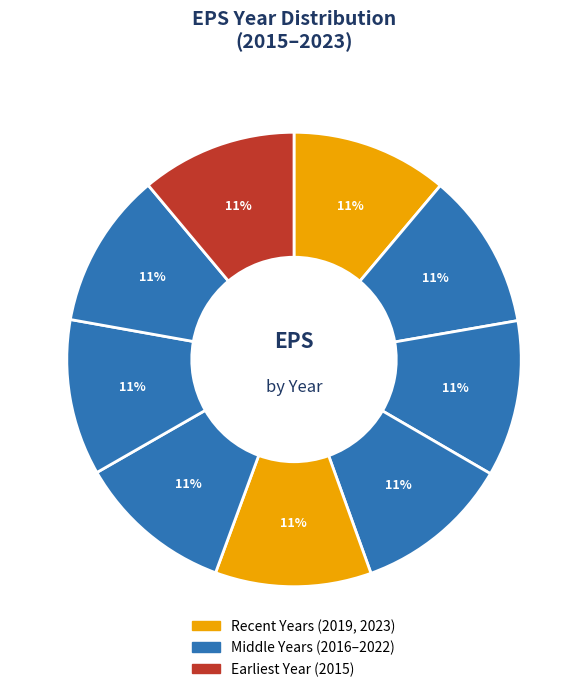

Which slice is the smallest?

2015